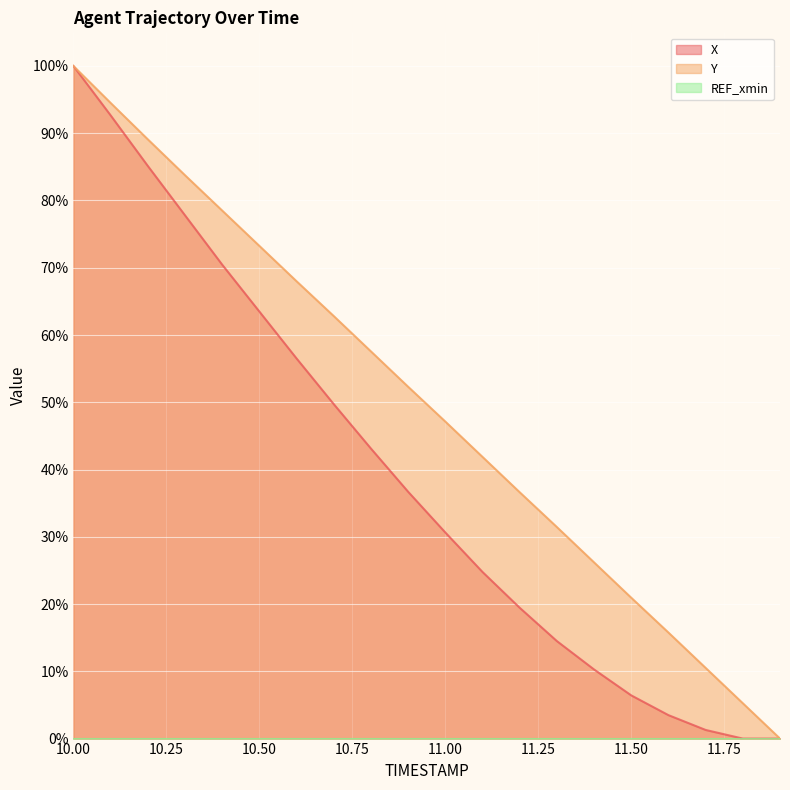

Where is Y nearest to the value 50?

10.9